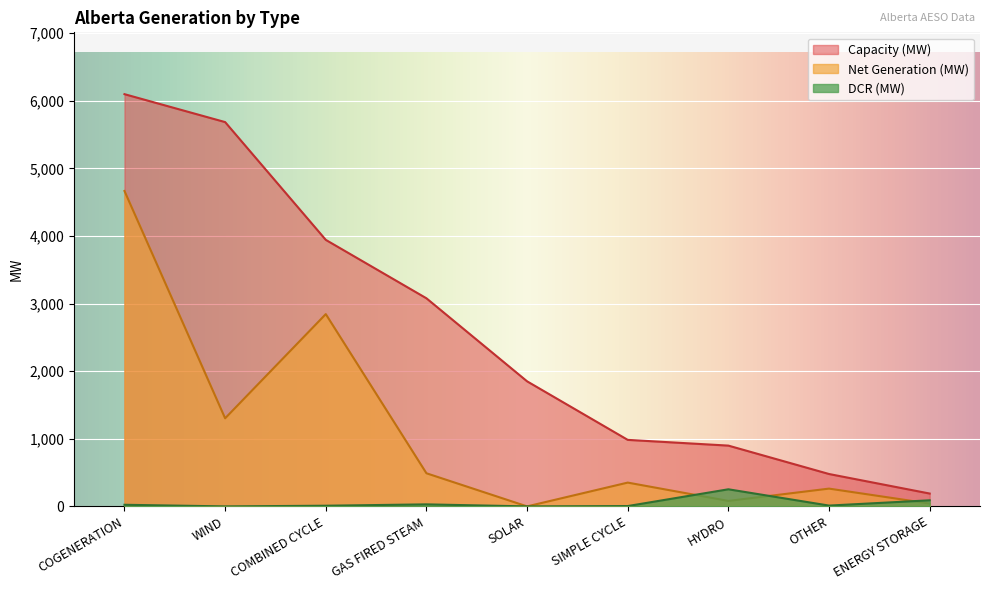

At which label does DCR (MW) first exceed 12?

COGENERATION